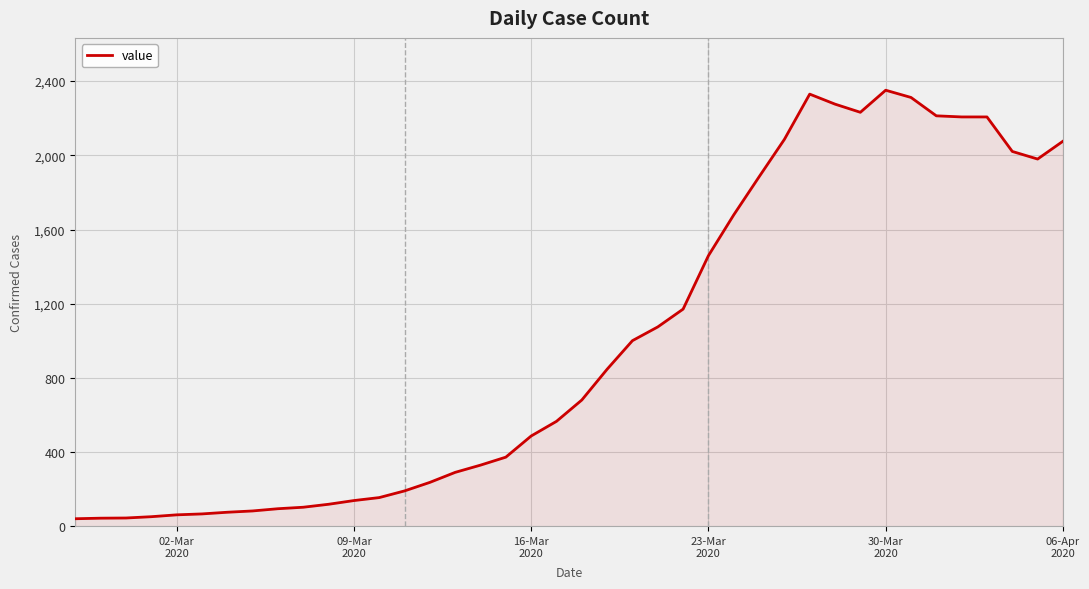

What is the difference between the maximum and minimum values?

2310